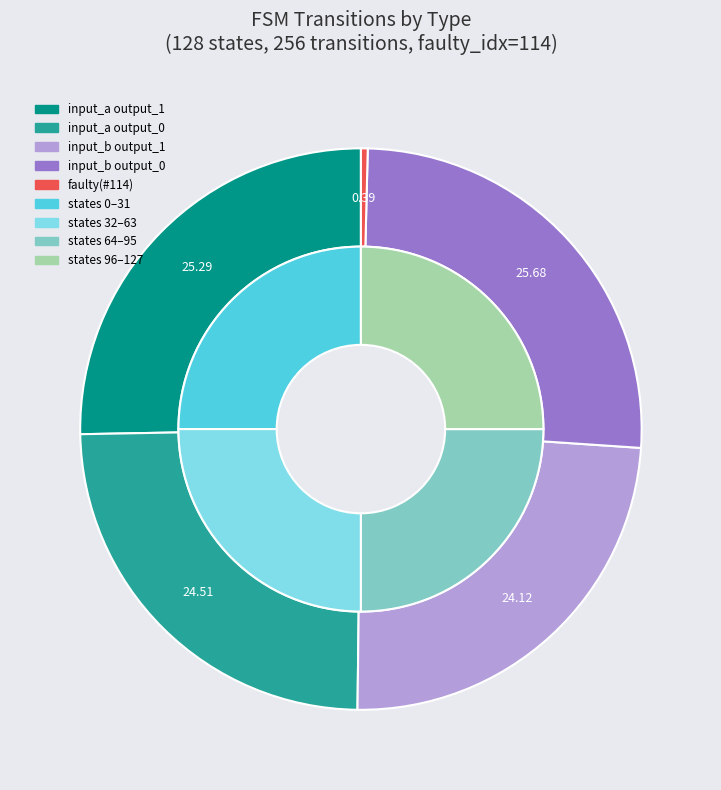

What percentage is NOT represented by 13?

100.0%